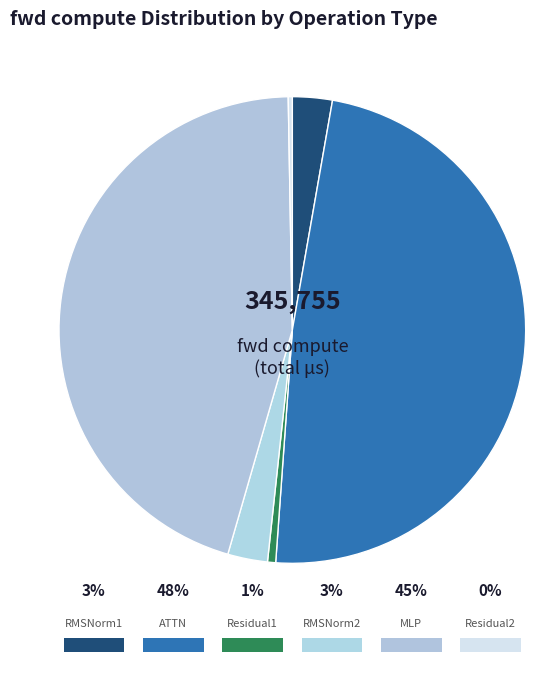

To the nearest percent, what percentage of the pie is RMSNorm1?

3%